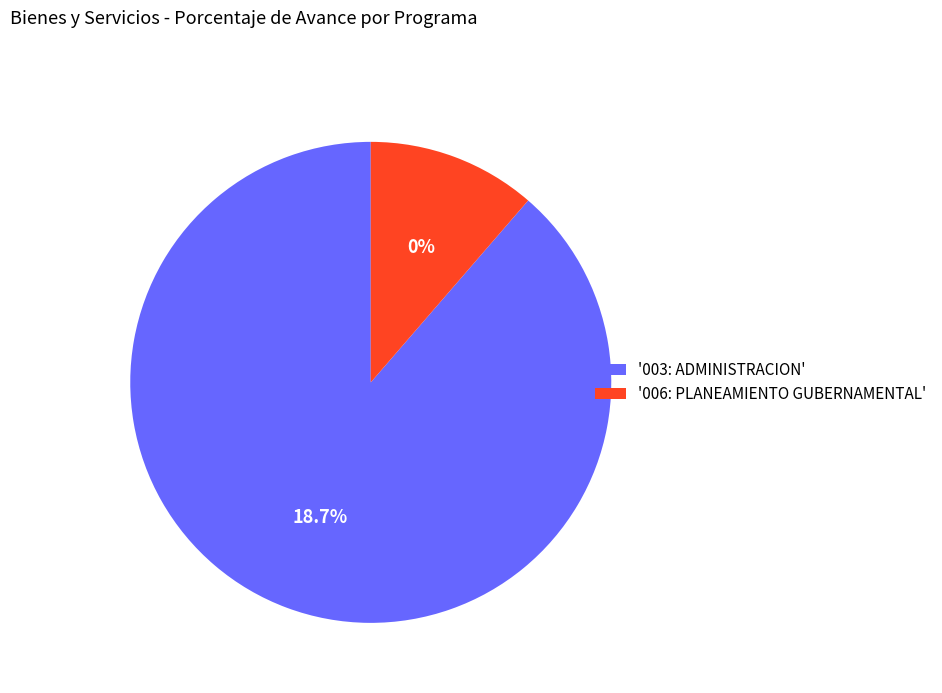

Which has a higher value, 006: PLANEAMIENTO GUBERNAMENTAL or 003: ADMINISTRACION?

003: ADMINISTRACION